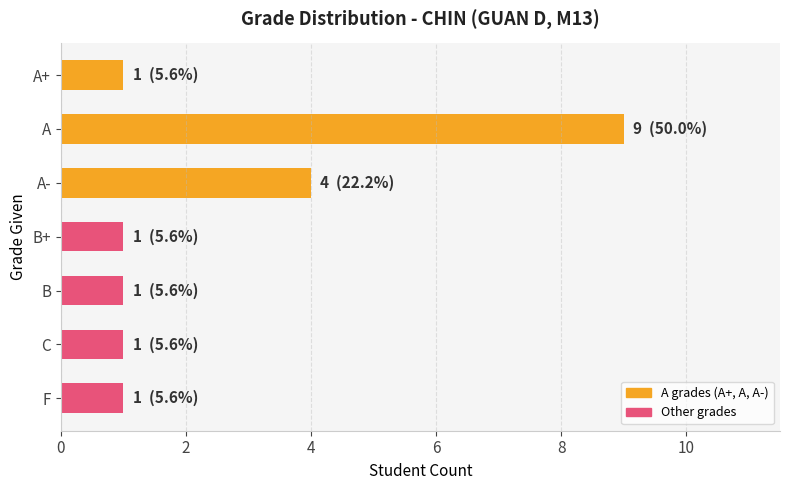

What is the difference between the maximum and minimum values?

8